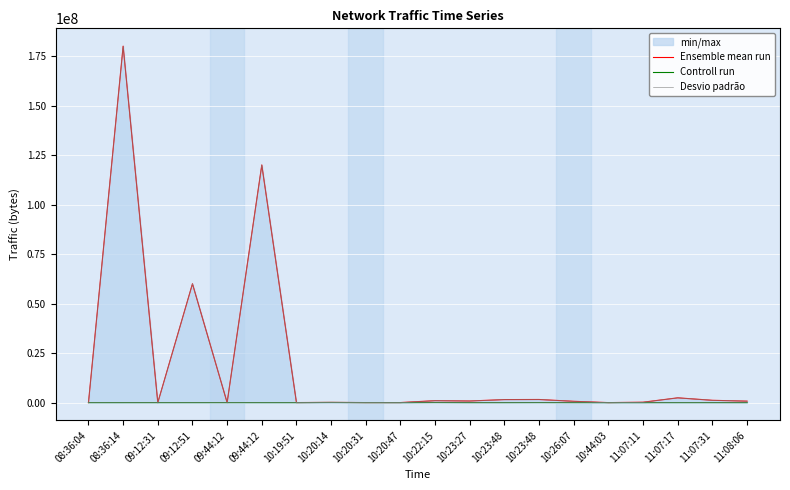

What is the difference between the second highest and second lowest values in the Desvio padrão series?

120002235